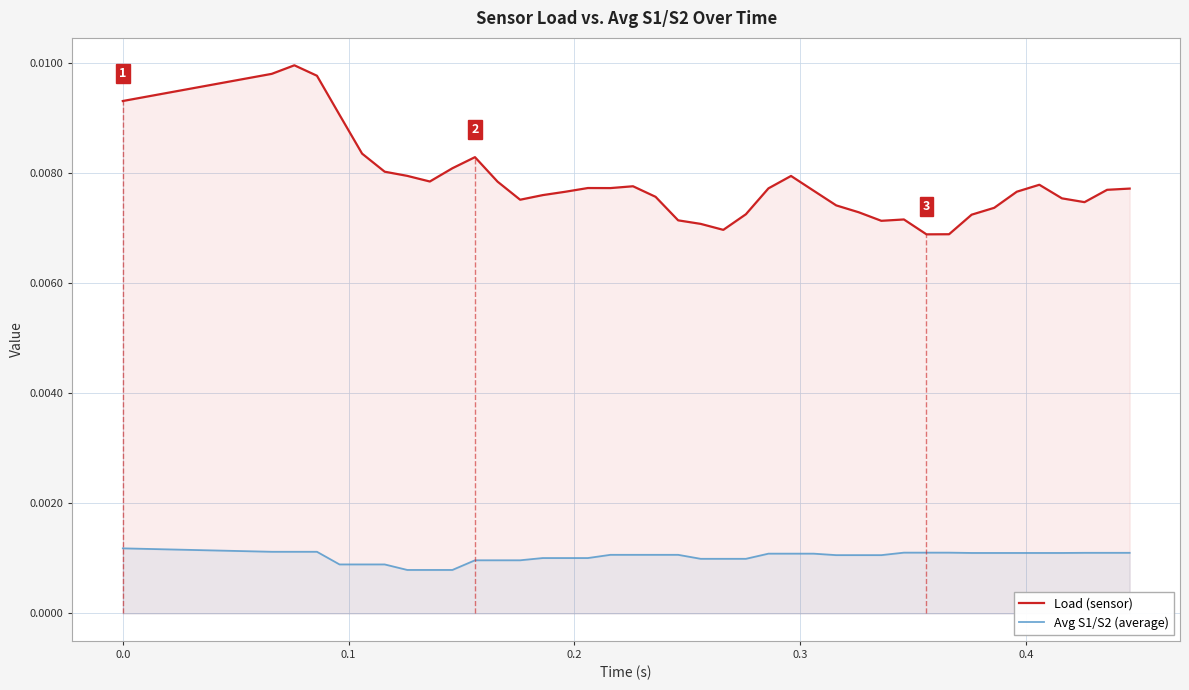

Rank the series by their average value, from lowest to highest.

Avg_S1_S2, Load